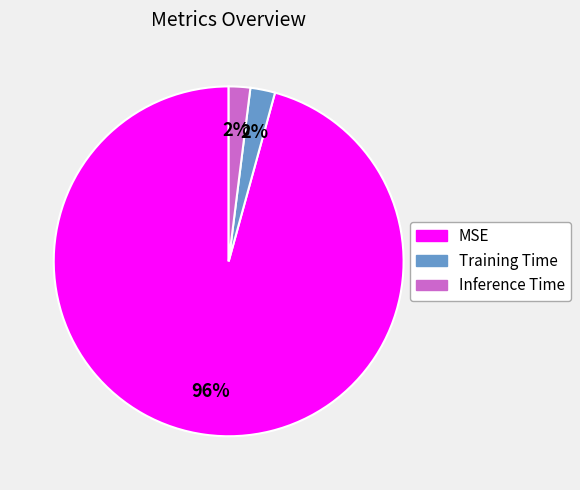

Do MSE and Inference Time together represent more than half of the pie?

Yes